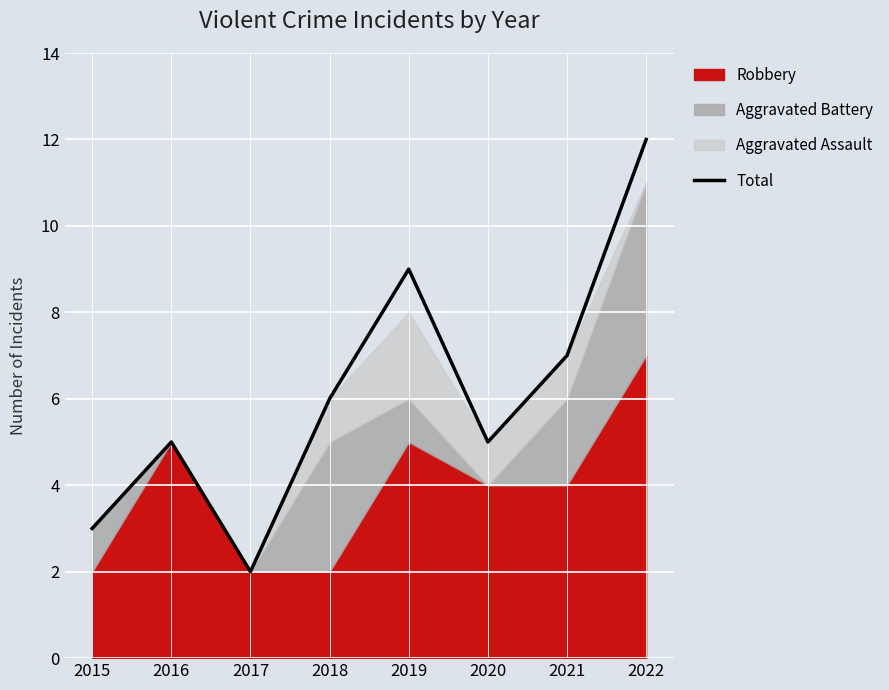

What is the change in value from 2017 to 2021?

+5